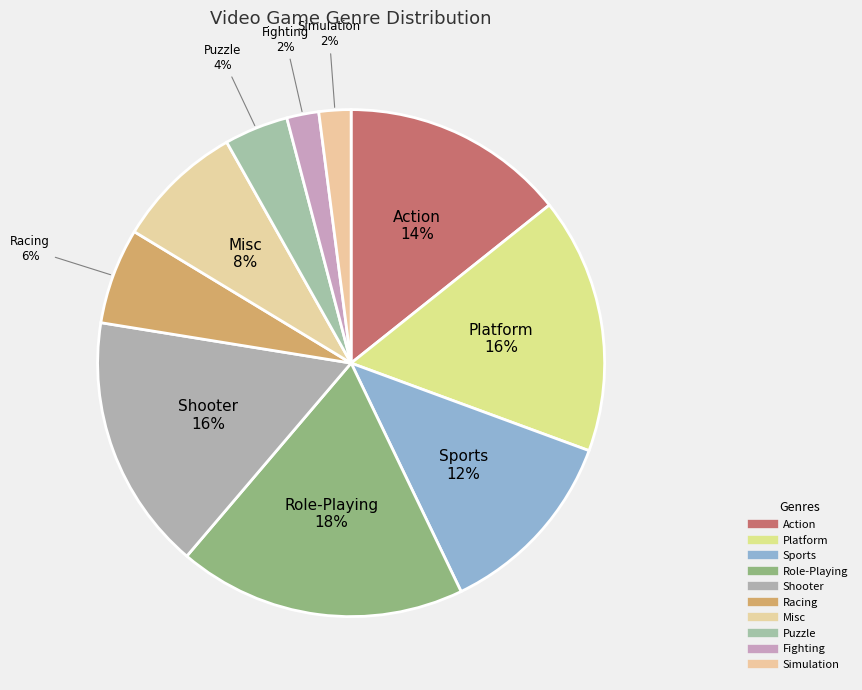

Approximately how many times larger is the value at Action compared to Shooter?

0.9